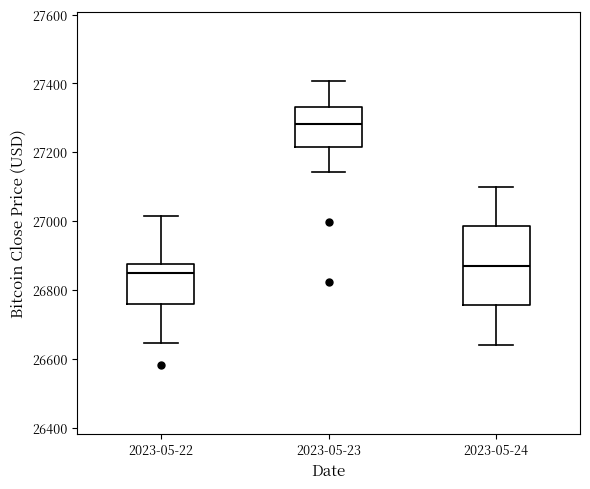

Reading left to right, transcribe this box plot: for each box, give where its median line is, the range the box spans, and where its two whiskers end, as read against the y-axis. The values are not printed on the chart, so give them approximately, as read against the axis.

2023-05-22: median 26840, box 26760 to 26880, whiskers 26640 to 27020
2023-05-23: median 27280, box 27220 to 27340, whiskers 27140 to 27400
2023-05-24: median 26880, box 26760 to 26980, whiskers 26640 to 27100